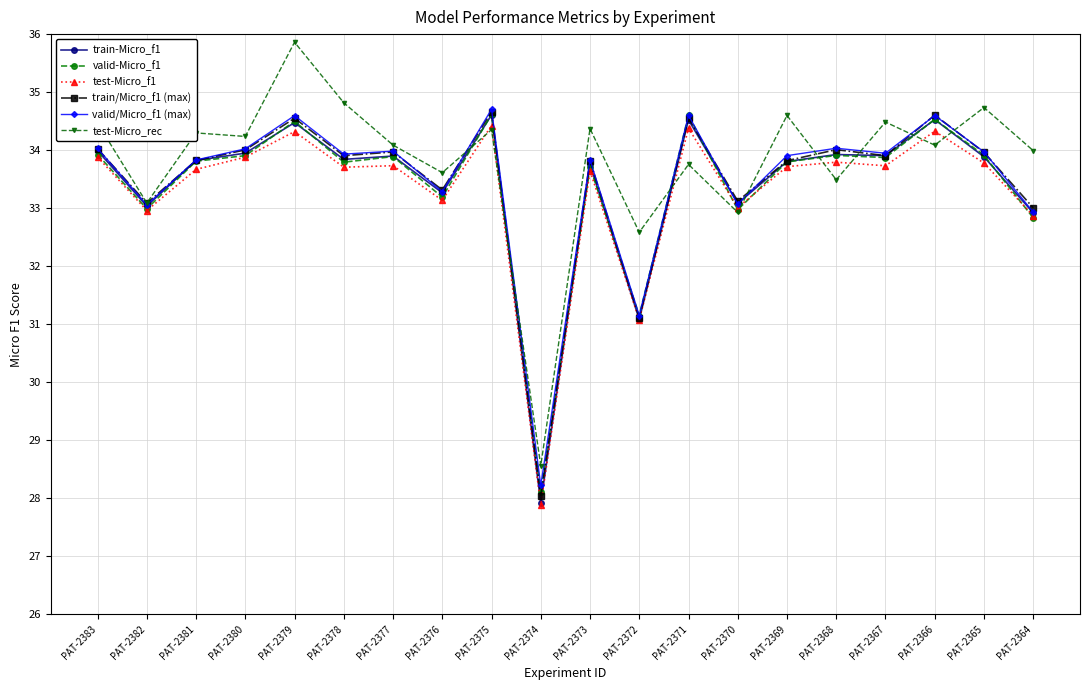

What is the value of the train/Micro_f1 (max) point at the 19th from the left?

34.0